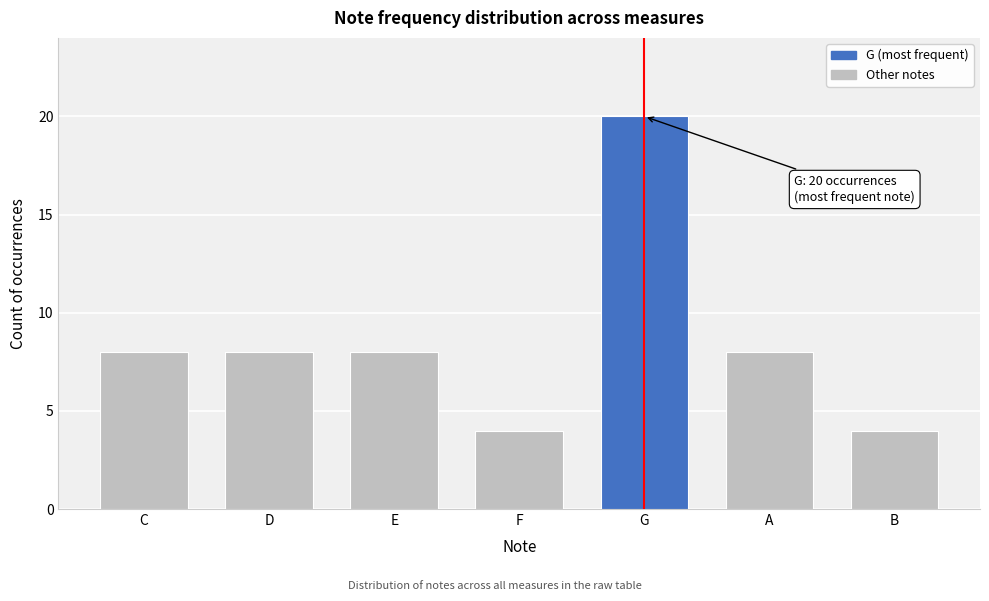

Reading left to right, transcribe all the data shown in this chart.

8	8	8	4	20	8	4